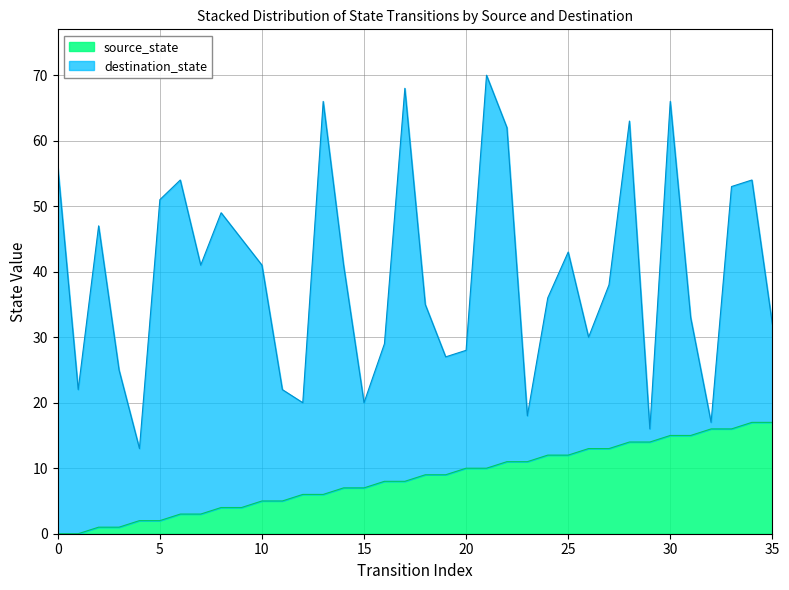

True or false: the data shows 5 at 25.

False